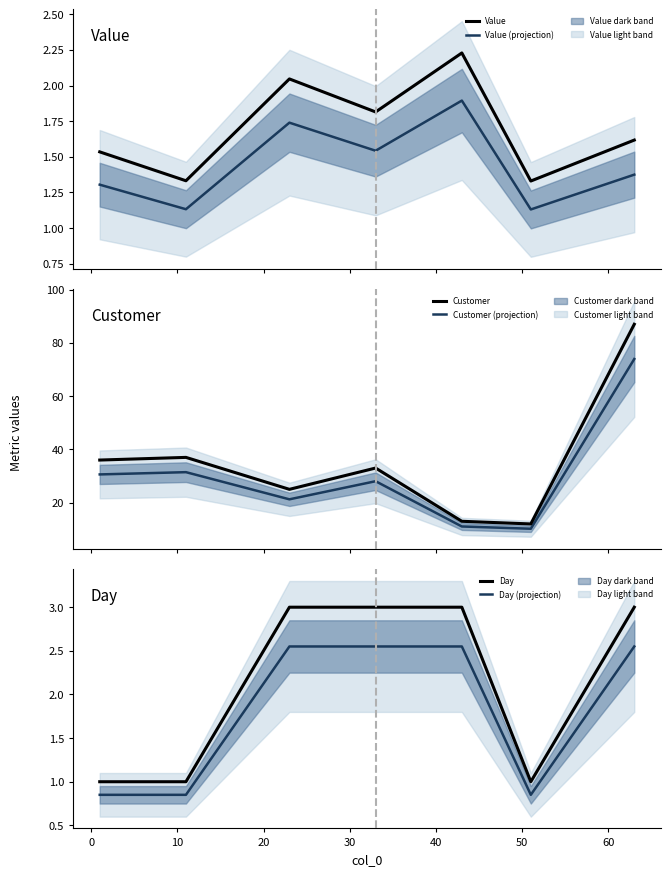

True or false: Value (projection) and Value cross at least once.

False